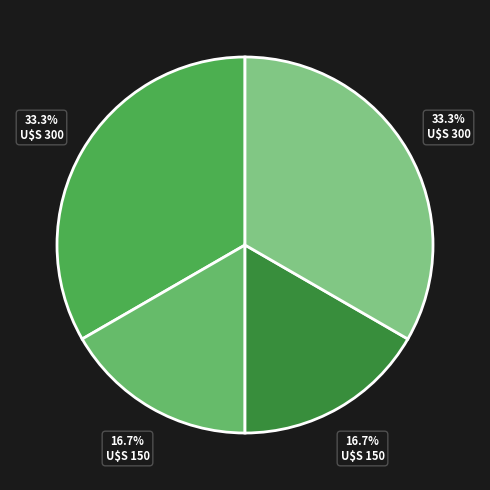

How many segments does this pie chart have?

4